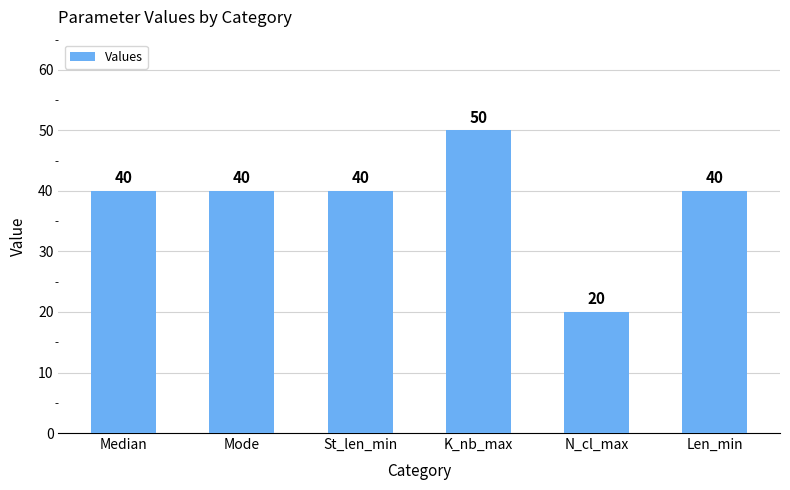

What is the difference between the second highest and minimum values?

20